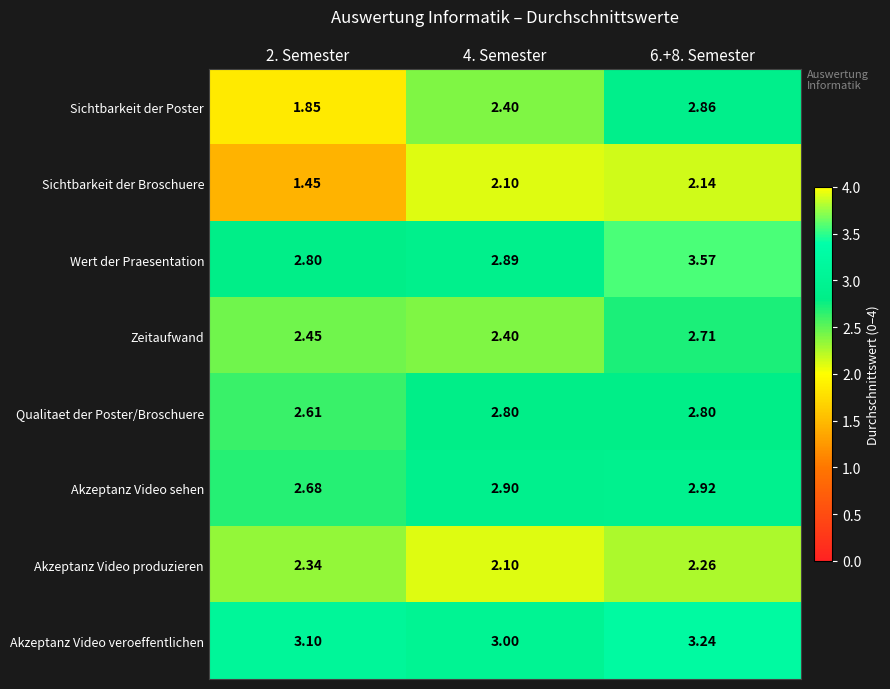

At 2. Semester, list the series in order from smallest to largest.

Sichtbarkeit der Broschuere, Sichtbarkeit der Poster, Akzeptanz Video produzieren, Zeitaufwand, Qualitaet der Poster/Broschuere, Akzeptanz Video sehen, Wert der Praesentation, Akzeptanz Video veroeffentlichen